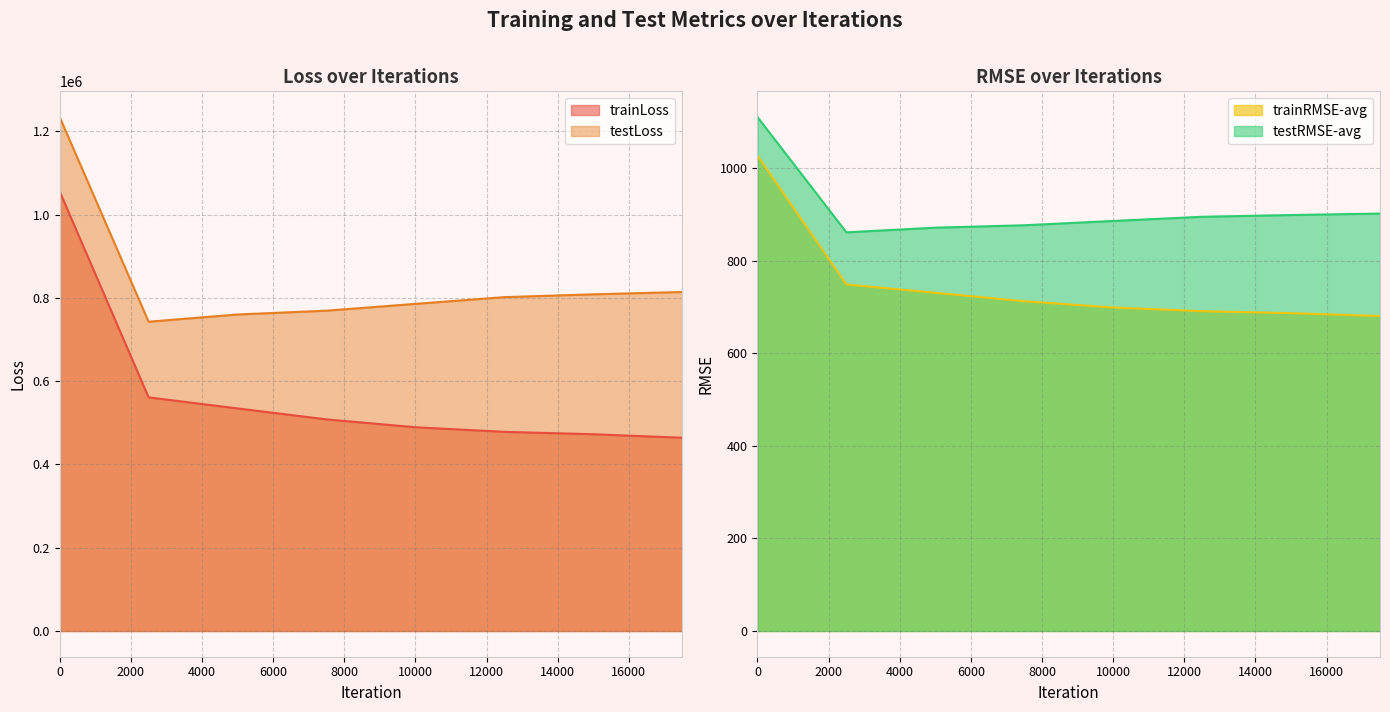

The testRMSE-avg series shows 876.9 at 7500. True or false?

True